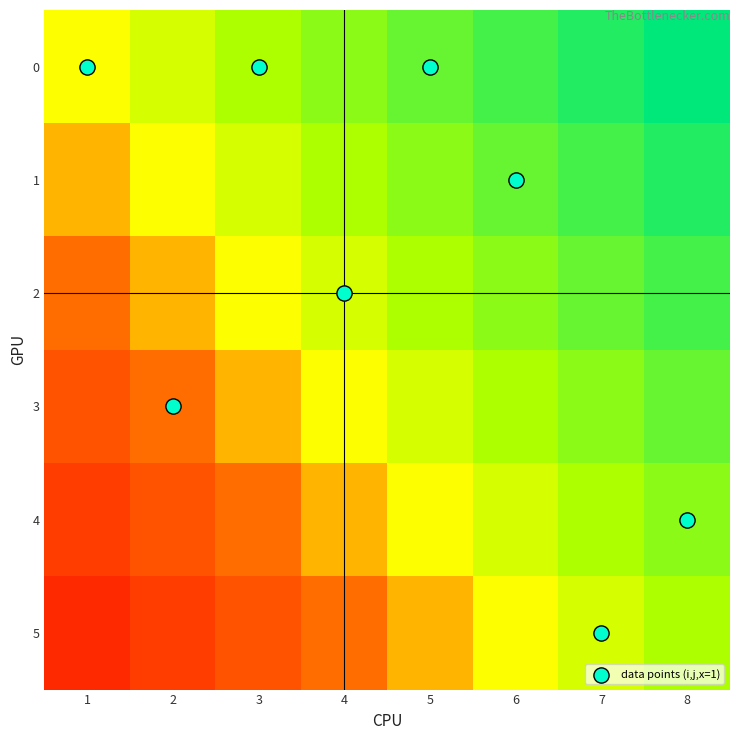

List the series in order of their peak value, lowest first.

5, 4, 3, data points (i,j,x=1), 2, 1, 0